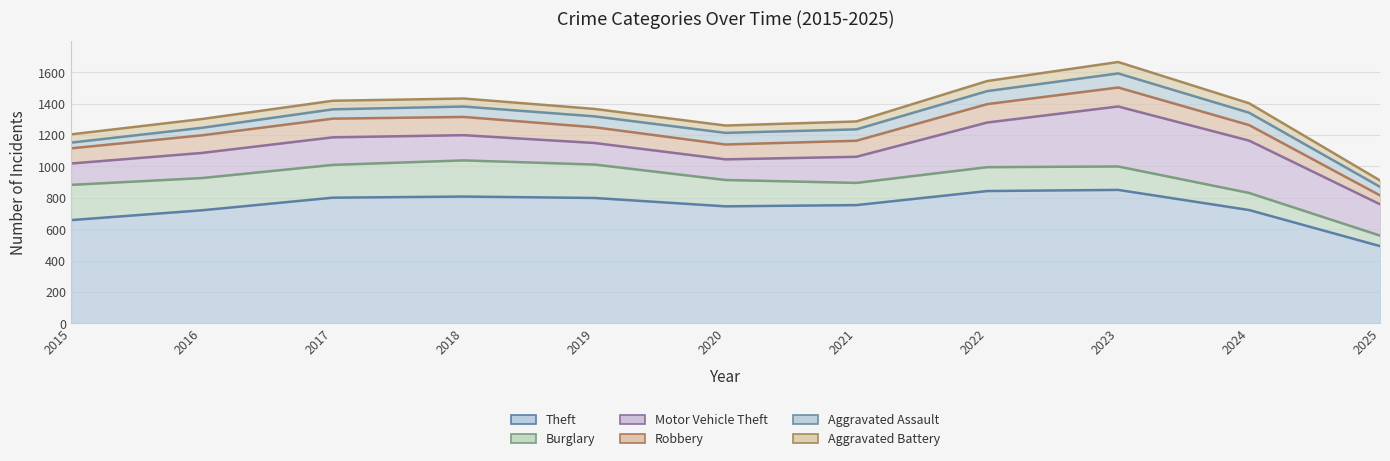

List the series in order of their peak value, lowest first.

Aggravated Battery, Aggravated Assault, Robbery, Burglary, Motor Vehicle Theft, Theft